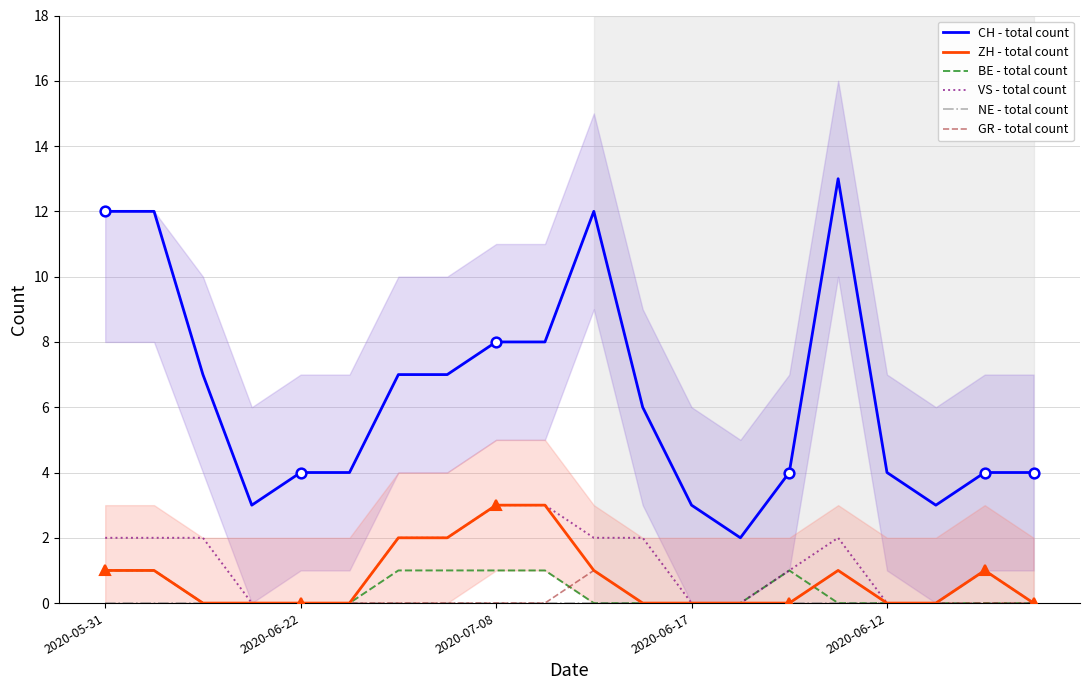

At which label does VS - total count first exceed 2?

2020-07-08